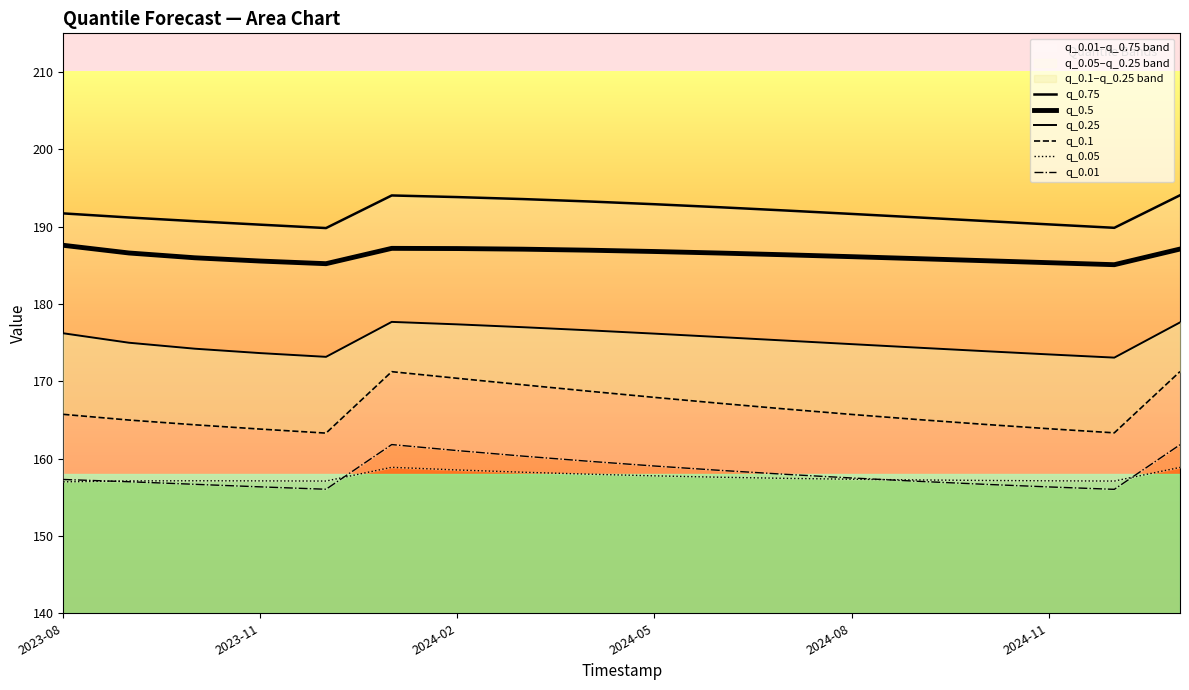

How many lines are shown in the chart?

6